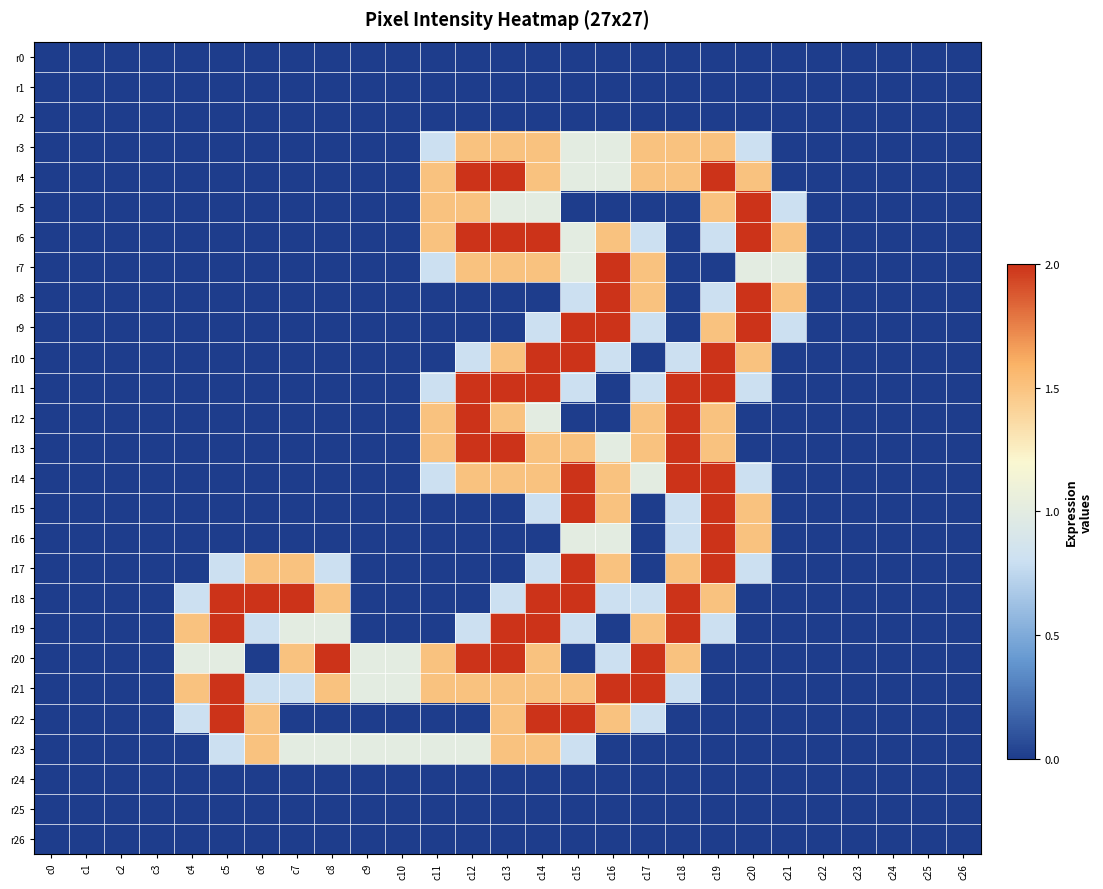

Reading left to right, transcribe all the data shown in this chart.

r0: c0=0.0	c1=0.0	c2=0.0	c3=0.0	c4=0.0	c5=0.0	c6=0.0	c7=0.0	c8=0.0	c9=0.0	c10=0.0	c11=0.0	c12=0.0	c13=0.0	c14=0.0	c15=0.0	c16=0.0	c17=0.0	c18=0.0	c19=0.0	c20=0.0	c21=0.0	c22=0.0	c23=0.0	c24=0.0	c25=0.0	c26=0.0
r1: c0=0.0	c1=0.0	c2=0.0	c3=0.0	c4=0.0	c5=0.0	c6=0.0	c7=0.0	c8=0.0	c9=0.0	c10=0.0	c11=0.0	c12=0.0	c13=0.0	c14=0.0	c15=0.0	c16=0.0	c17=0.0	c18=0.0	c19=0.0	c20=0.0	c21=0.0	c22=0.0	c23=0.0	c24=0.0	c25=0.0	c26=0.0
r2: c0=0.0	c1=0.0	c2=0.0	c3=0.0	c4=0.0	c5=0.0	c6=0.0	c7=0.0	c8=0.0	c9=0.0	c10=0.0	c11=0.0	c12=0.0	c13=0.0	c14=0.0	c15=0.0	c16=0.0	c17=0.0	c18=0.0	c19=0.0	c20=0.0	c21=0.0	c22=0.0	c23=0.0	c24=0.0	c25=0.0	c26=0.0
r3: c0=0.0	c1=0.0	c2=0.0	c3=0.0	c4=0.0	c5=0.0	c6=0.0	c7=0.0	c8=0.0	c9=0.0	c10=0.0	c11=0.8	c12=1.5	c13=1.5	c14=1.5	c15=1.0	c16=1.0	c17=1.5	c18=1.5	c19=1.5	c20=0.8	c21=0.0	c22=0.0	c23=0.0	c24=0.0	c25=0.0	c26=0.0
r4: c0=0.0	c1=0.0	c2=0.0	c3=0.0	c4=0.0	c5=0.0	c6=0.0	c7=0.0	c8=0.0	c9=0.0	c10=0.0	c11=1.5	c12=2.0	c13=2.0	c14=1.5	c15=1.0	c16=1.0	c17=1.5	c18=1.5	c19=2.0	c20=1.5	c21=0.0	c22=0.0	c23=0.0	c24=0.0	c25=0.0	c26=0.0
r5: c0=0.0	c1=0.0	c2=0.0	c3=0.0	c4=0.0	c5=0.0	c6=0.0	c7=0.0	c8=0.0	c9=0.0	c10=0.0	c11=1.5	c12=1.5	c13=1.0	c14=1.0	c15=0.0	c16=0.0	c17=0.0	c18=0.0	c19=1.5	c20=2.0	c21=0.8	c22=0.0	c23=0.0	c24=0.0	c25=0.0	c26=0.0
r6: c0=0.0	c1=0.0	c2=0.0	c3=0.0	c4=0.0	c5=0.0	c6=0.0	c7=0.0	c8=0.0	c9=0.0	c10=0.0	c11=1.5	c12=2.0	c13=2.0	c14=2.0	c15=1.0	c16=1.5	c17=0.8	c18=0.0	c19=0.8	c20=2.0	c21=1.5	c22=0.0	c23=0.0	c24=0.0	c25=0.0	c26=0.0
r7: c0=0.0	c1=0.0	c2=0.0	c3=0.0	c4=0.0	c5=0.0	c6=0.0	c7=0.0	c8=0.0	c9=0.0	c10=0.0	c11=0.8	c12=1.5	c13=1.5	c14=1.5	c15=1.0	c16=2.0	c17=1.5	c18=0.0	c19=0.0	c20=1.0	c21=1.0	c22=0.0	c23=0.0	c24=0.0	c25=0.0	c26=0.0
r8: c0=0.0	c1=0.0	c2=0.0	c3=0.0	c4=0.0	c5=0.0	c6=0.0	c7=0.0	c8=0.0	c9=0.0	c10=0.0	c11=0.0	c12=0.0	c13=0.0	c14=0.0	c15=0.8	c16=2.0	c17=1.5	c18=0.0	c19=0.8	c20=2.0	c21=1.5	c22=0.0	c23=0.0	c24=0.0	c25=0.0	c26=0.0
r9: c0=0.0	c1=0.0	c2=0.0	c3=0.0	c4=0.0	c5=0.0	c6=0.0	c7=0.0	c8=0.0	c9=0.0	c10=0.0	c11=0.0	c12=0.0	c13=0.0	c14=0.8	c15=2.0	c16=2.0	c17=0.8	c18=0.0	c19=1.5	c20=2.0	c21=0.8	c22=0.0	c23=0.0	c24=0.0	c25=0.0	c26=0.0
r10: c0=0.0	c1=0.0	c2=0.0	c3=0.0	c4=0.0	c5=0.0	c6=0.0	c7=0.0	c8=0.0	c9=0.0	c10=0.0	c11=0.0	c12=0.8	c13=1.5	c14=2.0	c15=2.0	c16=0.8	c17=0.0	c18=0.8	c19=2.0	c20=1.5	c21=0.0	c22=0.0	c23=0.0	c24=0.0	c25=0.0	c26=0.0
r11: c0=0.0	c1=0.0	c2=0.0	c3=0.0	c4=0.0	c5=0.0	c6=0.0	c7=0.0	c8=0.0	c9=0.0	c10=0.0	c11=0.8	c12=2.0	c13=2.0	c14=2.0	c15=0.8	c16=0.0	c17=0.8	c18=2.0	c19=2.0	c20=0.8	c21=0.0	c22=0.0	c23=0.0	c24=0.0	c25=0.0	c26=0.0
r12: c0=0.0	c1=0.0	c2=0.0	c3=0.0	c4=0.0	c5=0.0	c6=0.0	c7=0.0	c8=0.0	c9=0.0	c10=0.0	c11=1.5	c12=2.0	c13=1.5	c14=1.0	c15=0.0	c16=0.0	c17=1.5	c18=2.0	c19=1.5	c20=0.0	c21=0.0	c22=0.0	c23=0.0	c24=0.0	c25=0.0	c26=0.0
r13: c0=0.0	c1=0.0	c2=0.0	c3=0.0	c4=0.0	c5=0.0	c6=0.0	c7=0.0	c8=0.0	c9=0.0	c10=0.0	c11=1.5	c12=2.0	c13=2.0	c14=1.5	c15=1.5	c16=1.0	c17=1.5	c18=2.0	c19=1.5	c20=0.0	c21=0.0	c22=0.0	c23=0.0	c24=0.0	c25=0.0	c26=0.0
r14: c0=0.0	c1=0.0	c2=0.0	c3=0.0	c4=0.0	c5=0.0	c6=0.0	c7=0.0	c8=0.0	c9=0.0	c10=0.0	c11=0.8	c12=1.5	c13=1.5	c14=1.5	c15=2.0	c16=1.5	c17=1.0	c18=2.0	c19=2.0	c20=0.8	c21=0.0	c22=0.0	c23=0.0	c24=0.0	c25=0.0	c26=0.0
r15: c0=0.0	c1=0.0	c2=0.0	c3=0.0	c4=0.0	c5=0.0	c6=0.0	c7=0.0	c8=0.0	c9=0.0	c10=0.0	c11=0.0	c12=0.0	c13=0.0	c14=0.8	c15=2.0	c16=1.5	c17=0.0	c18=0.8	c19=2.0	c20=1.5	c21=0.0	c22=0.0	c23=0.0	c24=0.0	c25=0.0	c26=0.0
r16: c0=0.0	c1=0.0	c2=0.0	c3=0.0	c4=0.0	c5=0.0	c6=0.0	c7=0.0	c8=0.0	c9=0.0	c10=0.0	c11=0.0	c12=0.0	c13=0.0	c14=0.0	c15=1.0	c16=1.0	c17=0.0	c18=0.8	c19=2.0	c20=1.5	c21=0.0	c22=0.0	c23=0.0	c24=0.0	c25=0.0	c26=0.0
r17: c0=0.0	c1=0.0	c2=0.0	c3=0.0	c4=0.0	c5=0.8	c6=1.5	c7=1.5	c8=0.8	c9=0.0	c10=0.0	c11=0.0	c12=0.0	c13=0.0	c14=0.8	c15=2.0	c16=1.5	c17=0.0	c18=1.5	c19=2.0	c20=0.8	c21=0.0	c22=0.0	c23=0.0	c24=0.0	c25=0.0	c26=0.0
r18: c0=0.0	c1=0.0	c2=0.0	c3=0.0	c4=0.8	c5=2.0	c6=2.0	c7=2.0	c8=1.5	c9=0.0	c10=0.0	c11=0.0	c12=0.0	c13=0.8	c14=2.0	c15=2.0	c16=0.8	c17=0.8	c18=2.0	c19=1.5	c20=0.0	c21=0.0	c22=0.0	c23=0.0	c24=0.0	c25=0.0	c26=0.0
r19: c0=0.0	c1=0.0	c2=0.0	c3=0.0	c4=1.5	c5=2.0	c6=0.8	c7=1.0	c8=1.0	c9=0.0	c10=0.0	c11=0.0	c12=0.8	c13=2.0	c14=2.0	c15=0.8	c16=0.0	c17=1.5	c18=2.0	c19=0.8	c20=0.0	c21=0.0	c22=0.0	c23=0.0	c24=0.0	c25=0.0	c26=0.0
r20: c0=0.0	c1=0.0	c2=0.0	c3=0.0	c4=1.0	c5=1.0	c6=0.0	c7=1.5	c8=2.0	c9=1.0	c10=1.0	c11=1.5	c12=2.0	c13=2.0	c14=1.5	c15=0.0	c16=0.8	c17=2.0	c18=1.5	c19=0.0	c20=0.0	c21=0.0	c22=0.0	c23=0.0	c24=0.0	c25=0.0	c26=0.0
r21: c0=0.0	c1=0.0	c2=0.0	c3=0.0	c4=1.5	c5=2.0	c6=0.8	c7=0.8	c8=1.5	c9=1.0	c10=1.0	c11=1.5	c12=1.5	c13=1.5	c14=1.5	c15=1.5	c16=2.0	c17=2.0	c18=0.8	c19=0.0	c20=0.0	c21=0.0	c22=0.0	c23=0.0	c24=0.0	c25=0.0	c26=0.0
r22: c0=0.0	c1=0.0	c2=0.0	c3=0.0	c4=0.8	c5=2.0	c6=1.5	c7=0.0	c8=0.0	c9=0.0	c10=0.0	c11=0.0	c12=0.0	c13=1.5	c14=2.0	c15=2.0	c16=1.5	c17=0.8	c18=0.0	c19=0.0	c20=0.0	c21=0.0	c22=0.0	c23=0.0	c24=0.0	c25=0.0	c26=0.0
r23: c0=0.0	c1=0.0	c2=0.0	c3=0.0	c4=0.0	c5=0.8	c6=1.5	c7=1.0	c8=1.0	c9=1.0	c10=1.0	c11=1.0	c12=1.0	c13=1.5	c14=1.5	c15=0.8	c16=0.0	c17=0.0	c18=0.0	c19=0.0	c20=0.0	c21=0.0	c22=0.0	c23=0.0	c24=0.0	c25=0.0	c26=0.0
r24: c0=0.0	c1=0.0	c2=0.0	c3=0.0	c4=0.0	c5=0.0	c6=0.0	c7=0.0	c8=0.0	c9=0.0	c10=0.0	c11=0.0	c12=0.0	c13=0.0	c14=0.0	c15=0.0	c16=0.0	c17=0.0	c18=0.0	c19=0.0	c20=0.0	c21=0.0	c22=0.0	c23=0.0	c24=0.0	c25=0.0	c26=0.0
r25: c0=0.0	c1=0.0	c2=0.0	c3=0.0	c4=0.0	c5=0.0	c6=0.0	c7=0.0	c8=0.0	c9=0.0	c10=0.0	c11=0.0	c12=0.0	c13=0.0	c14=0.0	c15=0.0	c16=0.0	c17=0.0	c18=0.0	c19=0.0	c20=0.0	c21=0.0	c22=0.0	c23=0.0	c24=0.0	c25=0.0	c26=0.0
r26: c0=0.0	c1=0.0	c2=0.0	c3=0.0	c4=0.0	c5=0.0	c6=0.0	c7=0.0	c8=0.0	c9=0.0	c10=0.0	c11=0.0	c12=0.0	c13=0.0	c14=0.0	c15=0.0	c16=0.0	c17=0.0	c18=0.0	c19=0.0	c20=0.0	c21=0.0	c22=0.0	c23=0.0	c24=0.0	c25=0.0	c26=0.0